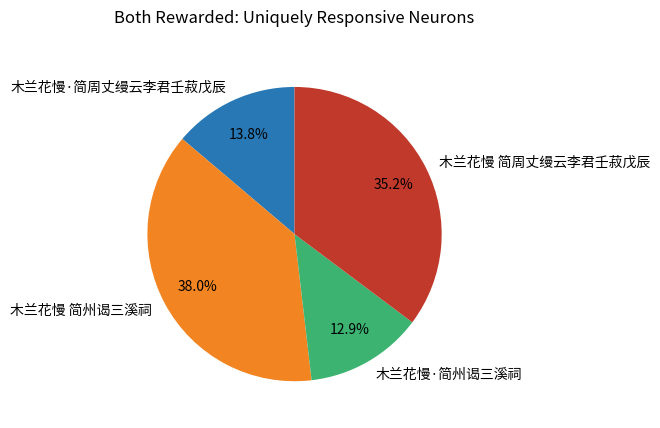

How many segments does this pie chart have?

4